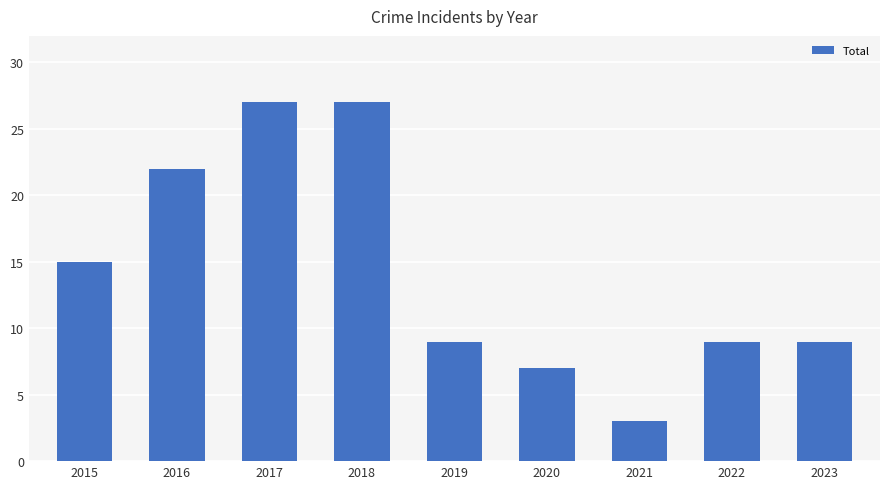

What is the difference between the second highest and minimum values?

24